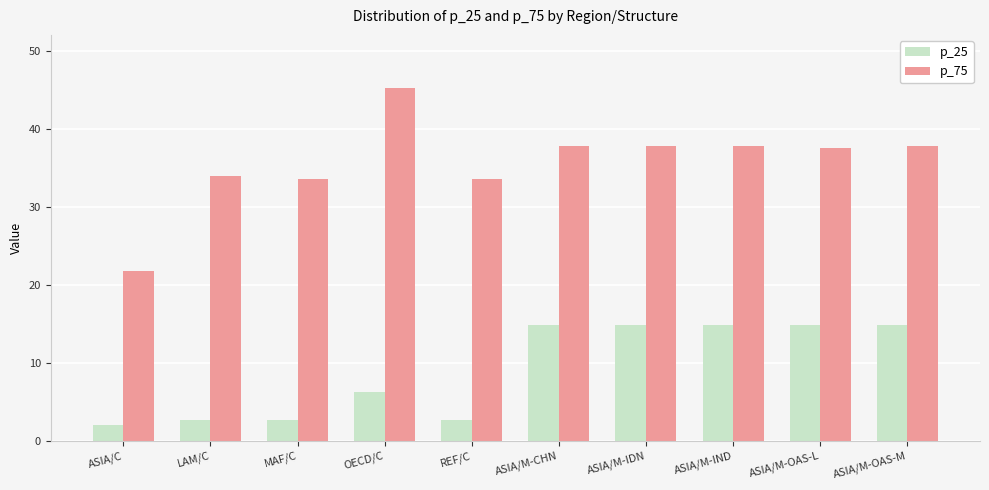

Where does the p_75 series first go above 37?

OECD/C